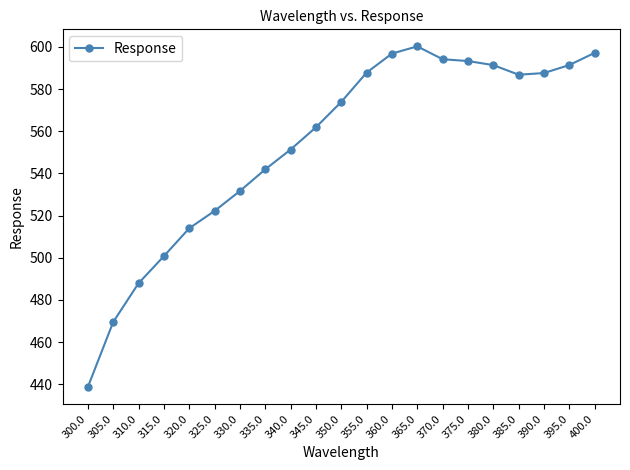

At which label does the data first exceed 573?

350.0